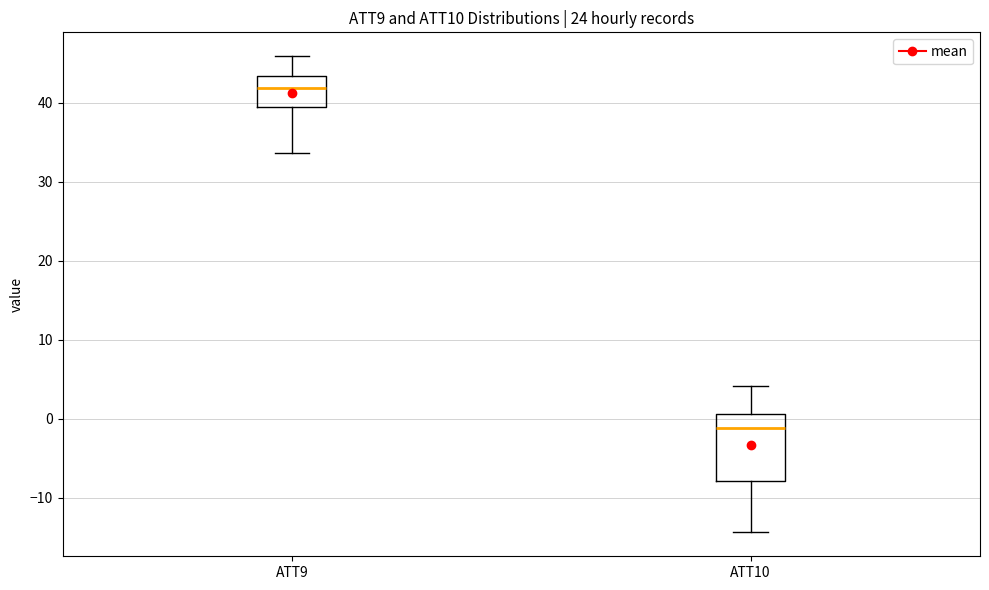

Reading left to right, read every box against the y-axis: the position of its median line, the range the box covers, and the ends of its whiskers. The values are not printed on the chart, so give them approximately, as read against the axis.

ATT9: median 42, box 39 to 43, whiskers 34 to 46
ATT10: median -1, box -8 to 1, whiskers -14 to 4